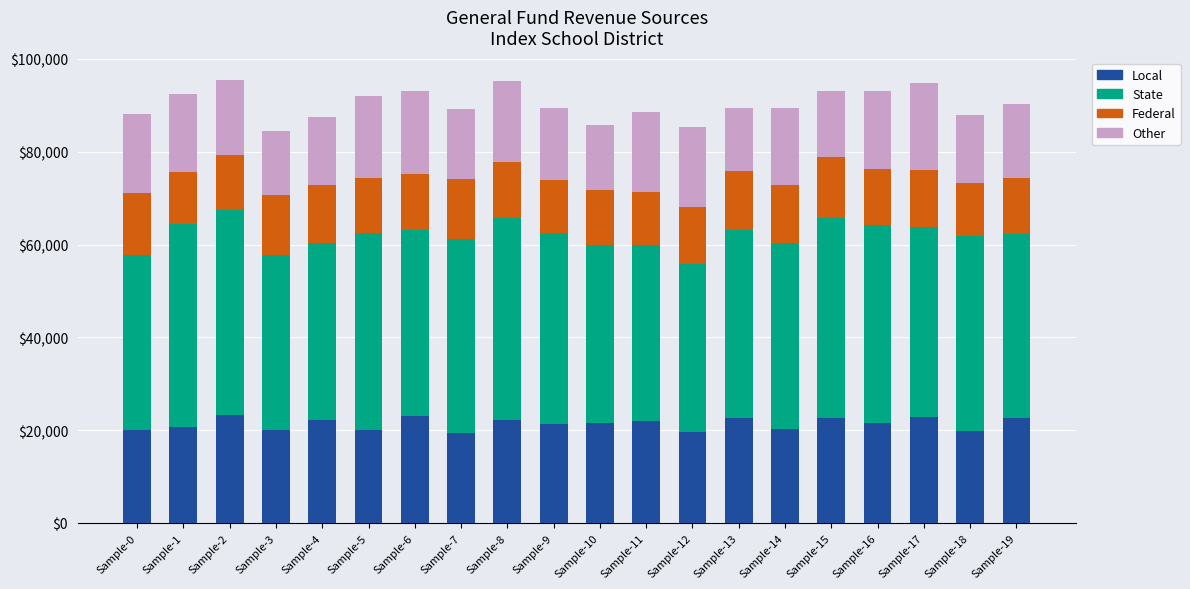

What is the total value across all series at Sample-9?

89534.2